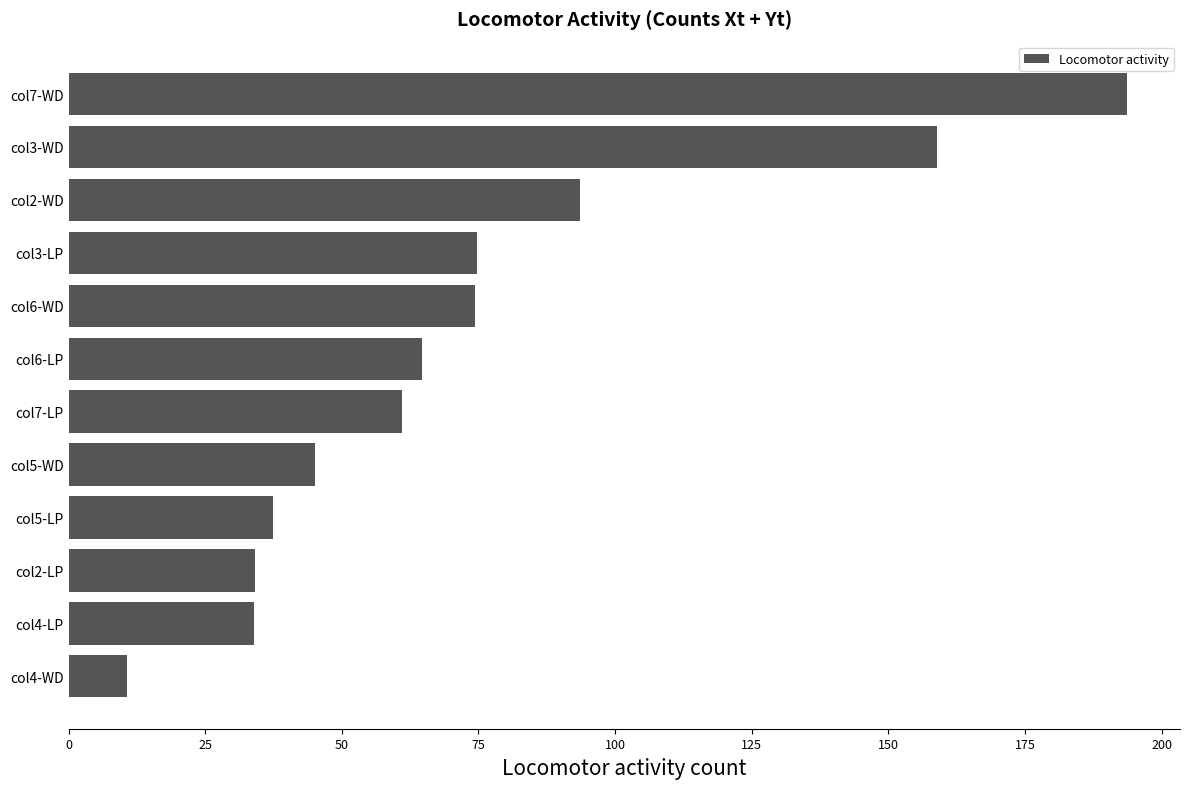

What is the label of the 8th bar from the bottom?

col6-WD